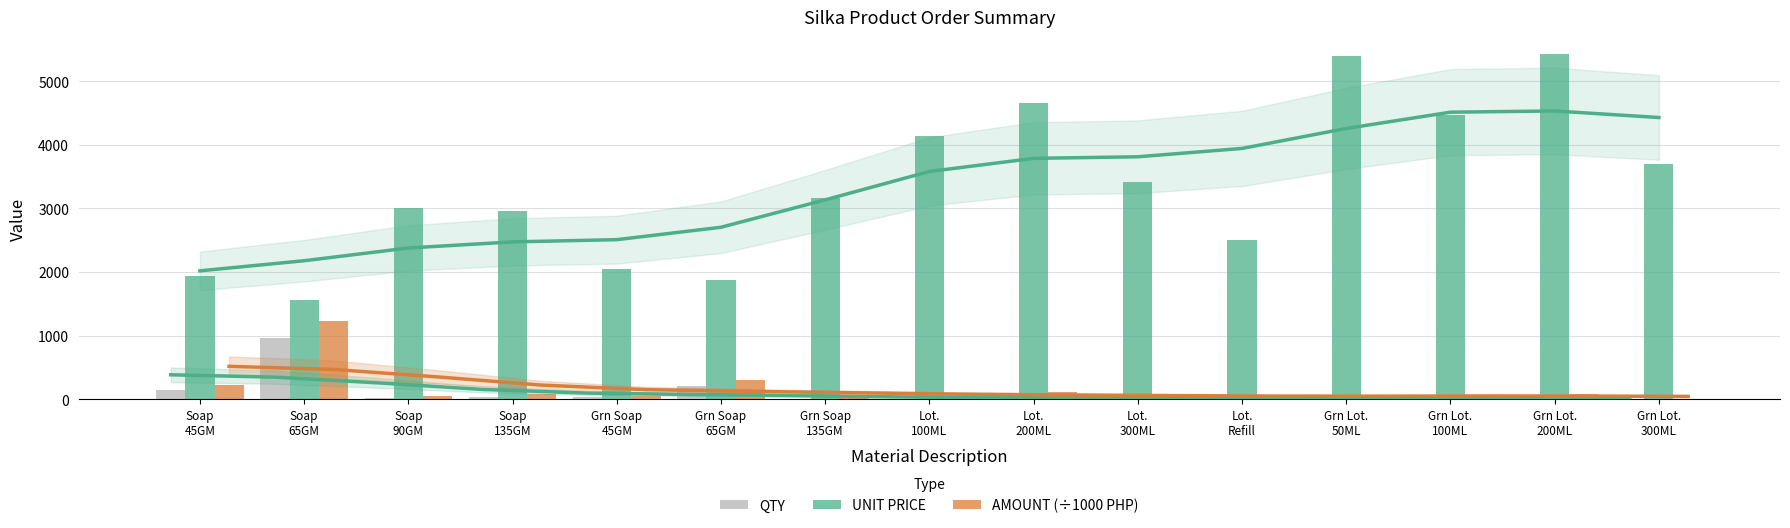

Reading left to right, list all the values displayed in this chart.

QTY: Soap
45GM=145.0	Soap
65GM=960.0	Soap
90GM=23.0	Soap
135GM=32.0	Grn Soap
45GM=28.0	Grn Soap
65GM=200.0	Grn Soap
135GM=7.0	Lot.
100ML=10.0	Lot.
200ML=30.0	Lot.
300ML=20.0	Lot.
Refill=14.0	Grn Lot.
50ML=5.0	Grn Lot.
100ML=20.0	Grn Lot.
200ML=20.0	Grn Lot.
300ML=3.0
UNIT PRICE: Soap
45GM=1944.0	Soap
65GM=1560.0	Soap
90GM=3000.0	Soap
135GM=2952.0	Grn Soap
45GM=2052.0	Grn Soap
65GM=1872.0	Grn Soap
135GM=3168.0	Lot.
100ML=4140.0	Lot.
200ML=4656.0	Lot.
300ML=3408.0	Lot.
Refill=2508.0	Grn Lot.
50ML=5400.0	Grn Lot.
100ML=4464.0	Grn Lot.
200ML=5424.0	Grn Lot.
300ML=3696.0
AMOUNT (÷1000): Soap
45GM=230.1	Soap
65GM=1222.4	Soap
90GM=56.3	Soap
135GM=77.1	Grn Soap
45GM=46.9	Grn Soap
65GM=305.6	Grn Soap
135GM=18.1	Lot.
100ML=33.8	Lot.
200ML=114.0	Lot.
300ML=55.6	Lot.
Refill=28.7	Grn Lot.
50ML=22.0	Grn Lot.
100ML=72.9	Grn Lot.
200ML=88.5	Grn Lot.
300ML=9.1